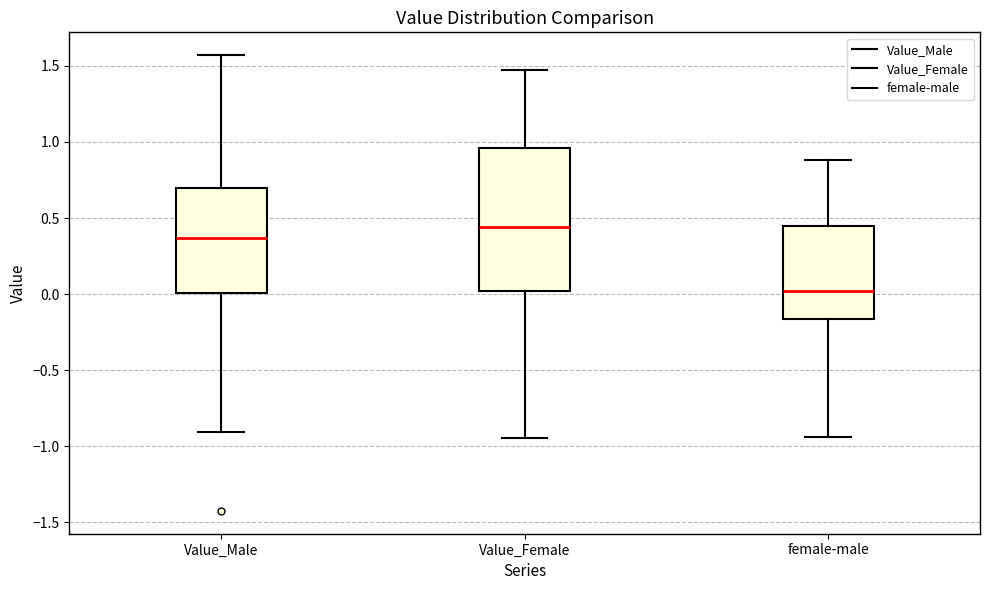

Comparing the boxes themselves (not the whiskers), which one is the tallest?

Value_Female